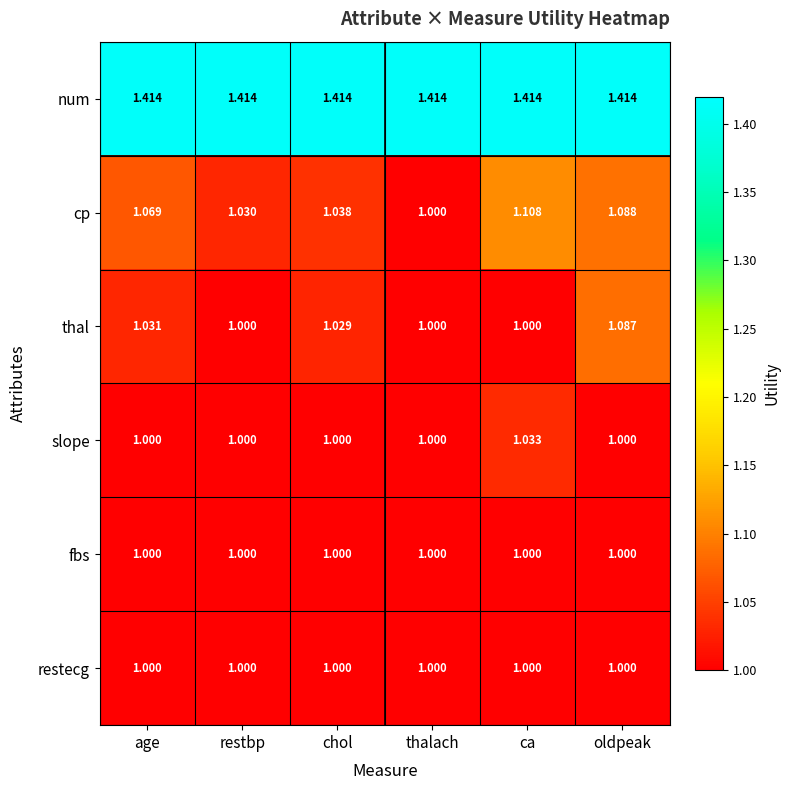

What is the minimum value shown in the chart?

1.0